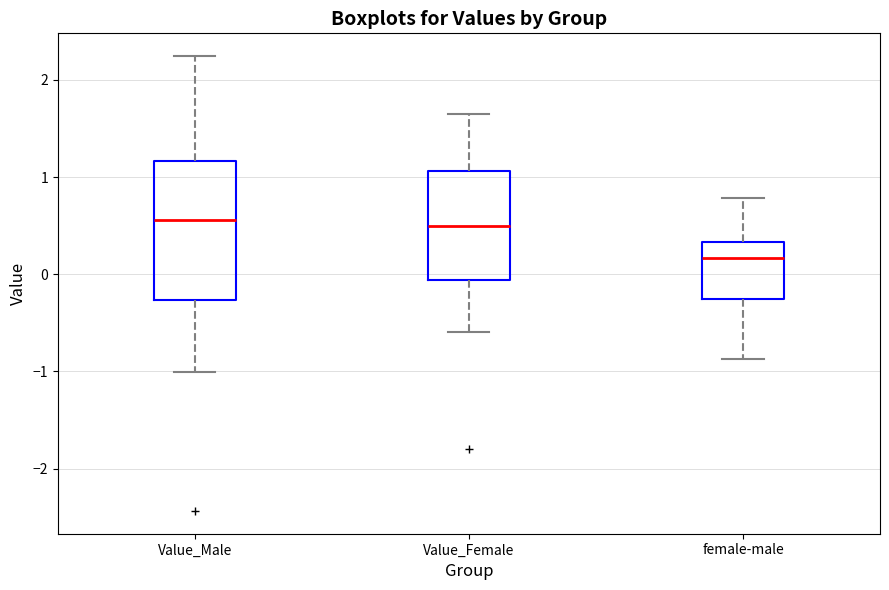

Reading left to right, read every box against the y-axis: the position of its median line, the range the box covers, and the ends of its whiskers. The values are not printed on the chart, so give them approximately, as read against the axis.

Value_Male: median 0.6, box -0.3 to 1.2, whiskers -1.0 to 2.2
Value_Female: median 0.5, box -0.1 to 1.1, whiskers -0.6 to 1.6
female-male: median 0.2, box -0.3 to 0.3, whiskers -0.9 to 0.8